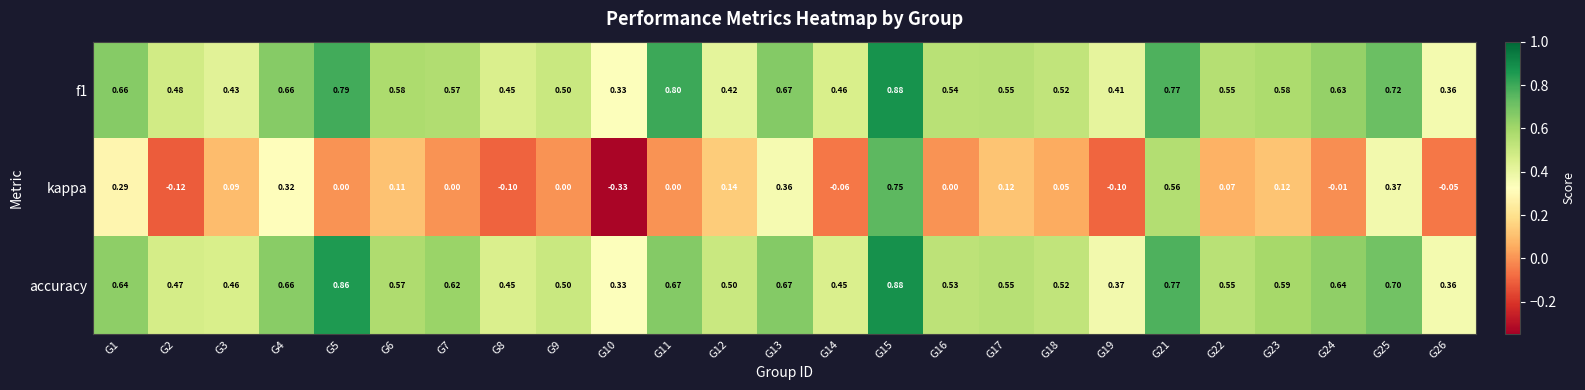

Is the value of accuracy at G12 greater than the value of f1 at G26?

Yes